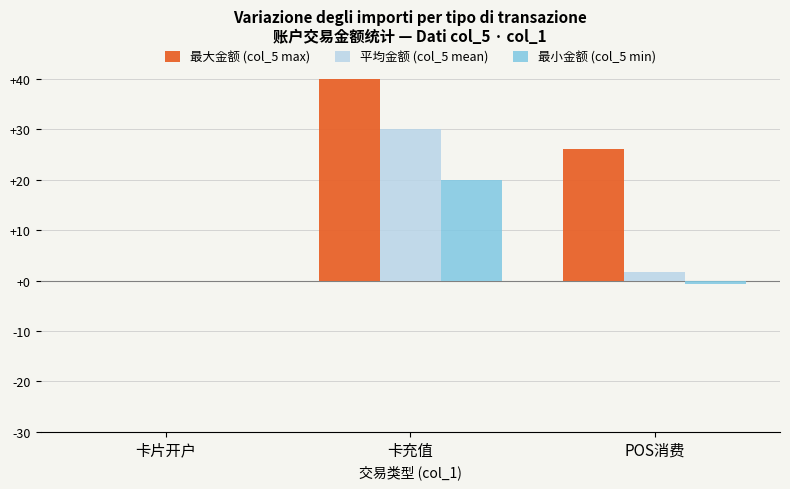

What is the sum of the 最大金额 (col_5 max) values at 卡片开户 and 卡充值?

40.0